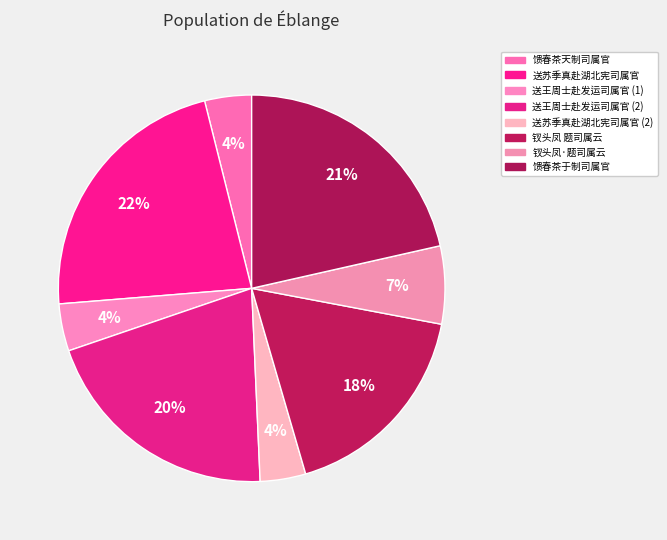

Count the number of slices in the pie.

8